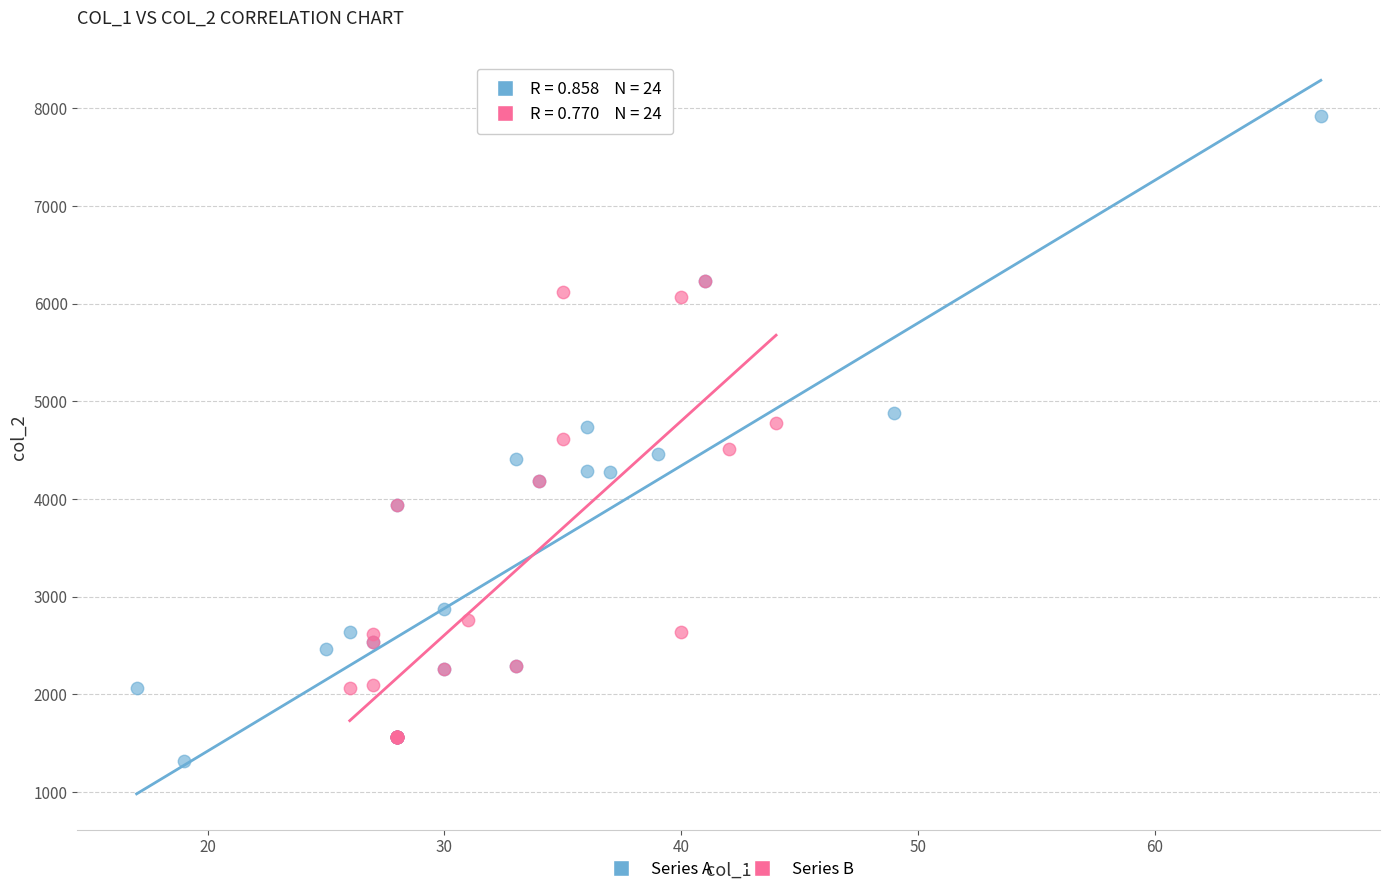

What are all the series names shown in the legend?

Series A, Series B